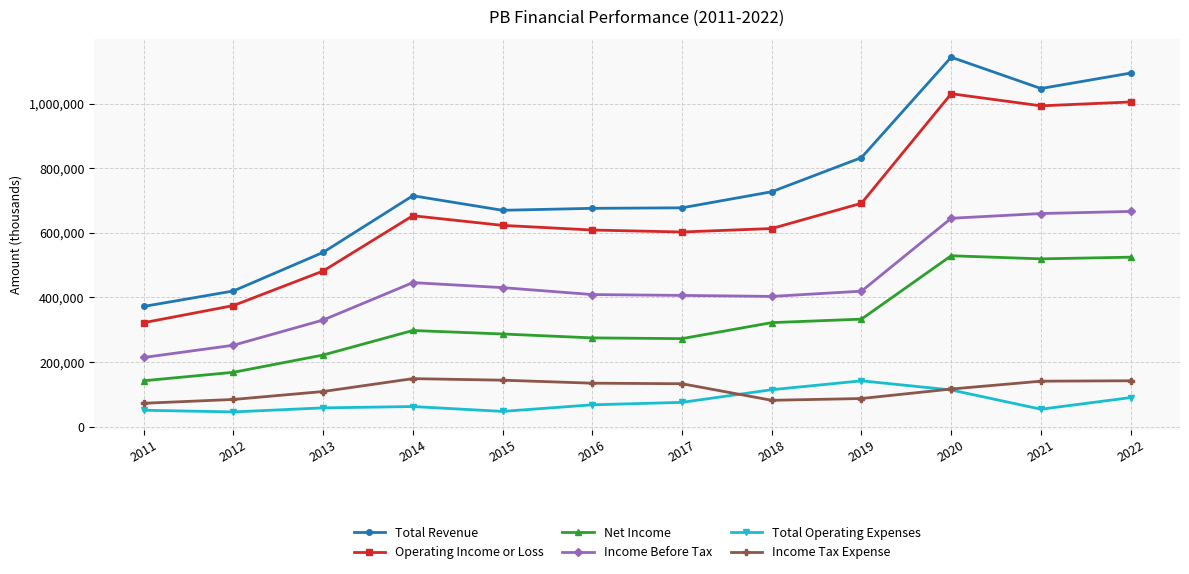

Which series has the widest spread of values?

Total Revenue